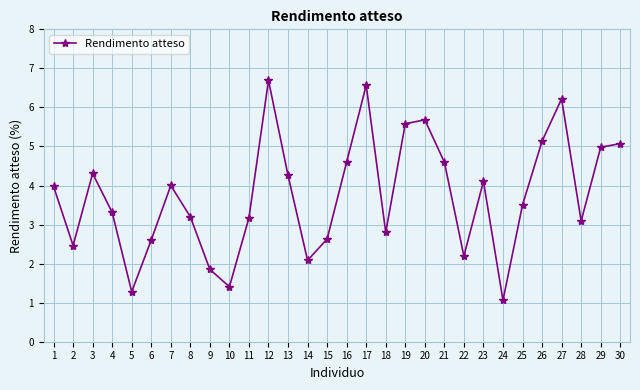

The value at 23 is 4.1. True or false?

True